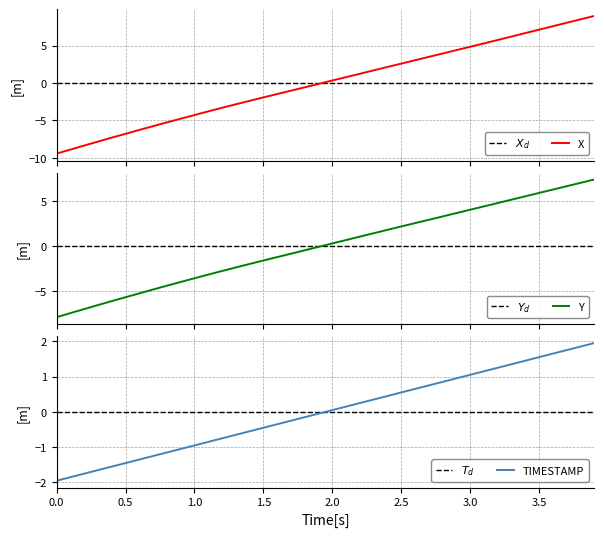

Which series has the largest range (max minus min)?

X